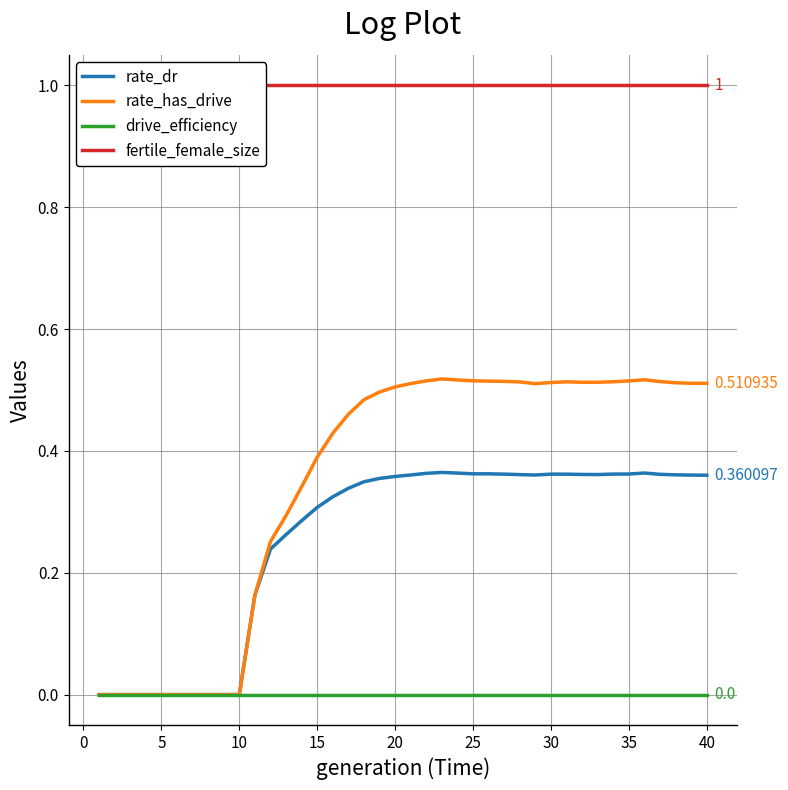

Is the value of fertile_female_size at 21 greater than the value of drive_efficiency at 25?

Yes